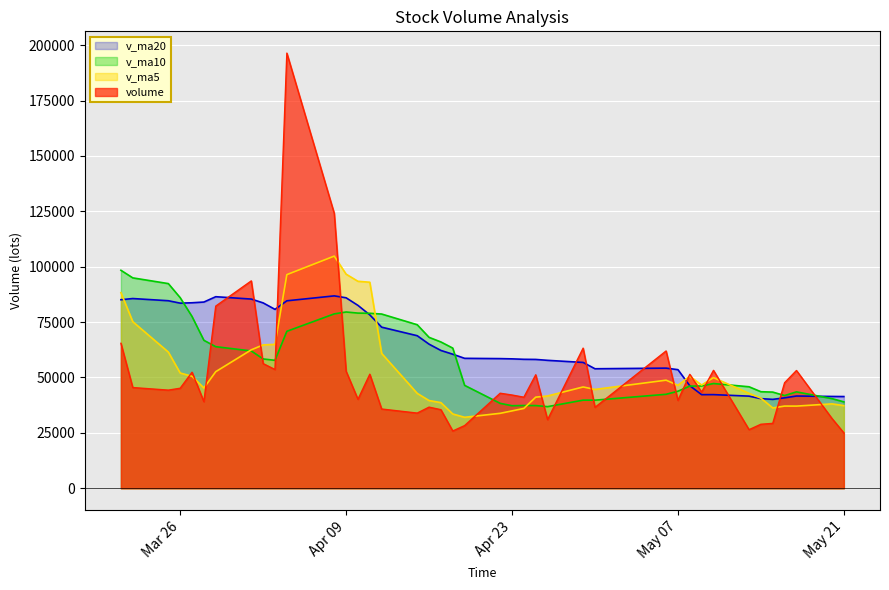

Reading right to left, list all the values displayed in this chart.

volume: 2019-03-21=65422.6	2019-03-22=45453.0	2019-03-25=44286.3	2019-03-26=45143.5	2019-03-27=52362.3	2019-03-28=39076.4	2019-03-29=82212.9	2019-04-01=93594.4	2019-04-02=56258.1	2019-04-03=53583.6	2019-04-04=196406.3	2019-04-08=124058.4	2019-04-09=52835.6	2019-04-10=40146.3	2019-04-11=51470.1	2019-04-12=35766.9	2019-04-15=33922.8	2019-04-16=36614.2	2019-04-17=35454.8	2019-04-18=25847.7	2019-04-19=28281.7	2019-04-22=42886.1	2019-04-23=42080.8	2019-04-24=41089.5	2019-04-25=51211.4	2019-04-26=30952.5	2019-04-29=63239.6	2019-04-30=36507.1	2019-05-06=61965.9	2019-05-07=39663.9	2019-05-08=51408.5	2019-05-09=43402.0	2019-05-10=53212.8	2019-05-13=26444.5	2019-05-14=28881.0	2019-05-15=29287.1	2019-05-16=47624.4	2019-05-17=53141.1	2019-05-20=31472.5	2019-05-21=24983.0
v_ma5: 2019-03-21=88288.2	2019-03-22=75181.5	2019-03-25=61454.7	2019-03-26=52015.9	2019-03-27=50533.5	2019-03-28=45264.3	2019-03-29=52616.3	2019-04-01=62477.9	2019-04-02=64700.8	2019-04-03=64945.1	2019-04-04=96411.1	2019-04-08=104780.2	2019-04-09=96628.4	2019-04-10=93406.0	2019-04-11=92983.3	2019-04-12=60855.4	2019-04-15=42828.3	2019-04-16=39584.1	2019-04-17=38645.8	2019-04-18=33521.3	2019-04-19=32024.2	2019-04-22=33816.9	2019-04-23=34910.2	2019-04-24=36037.2	2019-04-25=41109.9	2019-04-26=41644.1	2019-04-29=45714.8	2019-04-30=44600.0	2019-05-06=48775.3	2019-05-07=46465.8	2019-05-08=50557.0	2019-05-09=46589.5	2019-05-10=49930.6	2019-05-13=42826.3	2019-05-14=40669.8	2019-05-15=36245.5	2019-05-16=37090.0	2019-05-17=37075.6	2019-05-20=38081.2	2019-05-21=37301.6
v_ma10: 2019-03-21=98371.8	2019-03-22=94951.9	2019-03-25=92368.3	2019-03-26=86013.1	2019-03-27=77518.9	2019-03-28=66776.2	2019-03-29=63898.9	2019-04-01=61966.3	2019-04-02=58358.4	2019-04-03=57739.3	2019-04-04=70837.7	2019-04-08=78698.2	2019-04-09=79553.1	2019-04-10=79053.4	2019-04-11=78964.2	2019-04-12=78633.3	2019-04-15=73804.2	2019-04-16=68106.2	2019-04-17=66025.9	2019-04-18=63252.3	2019-04-19=46439.8	2019-04-22=38322.6	2019-04-23=37247.1	2019-04-24=37341.5	2019-04-25=37315.6	2019-04-26=36834.2	2019-04-29=39765.8	2019-04-30=39755.1	2019-05-06=42406.2	2019-05-07=43787.8	2019-05-08=46100.5	2019-05-09=46152.1	2019-05-10=47265.3	2019-05-13=45800.8	2019-05-14=43567.8	2019-05-15=43401.2	2019-05-16=41839.7	2019-05-17=43503.1	2019-05-20=40453.8	2019-05-21=38985.7
v_ma20: 2019-03-21=85092.1	2019-03-22=85624.6	2019-03-25=84635.7	2019-03-26=83542.9	2019-03-27=83713.8	2019-03-28=84042.6	2019-03-29=86448.9	2019-04-01=85383.4	2019-04-02=83657.1	2019-04-03=80737.4	2019-04-04=84604.7	2019-04-08=86825.1	2019-04-09=85960.7	2019-04-10=82533.2	2019-04-11=78241.6	2019-04-12=72704.7	2019-04-15=68851.6	2019-04-16=65036.2	2019-04-17=62192.1	2019-04-18=60495.8	2019-04-19=58638.8	2019-04-22=58510.4	2019-04-23=58400.1	2019-04-24=58197.4	2019-04-25=58139.9	2019-04-26=57733.7	2019-04-29=56785.0	2019-04-30=53930.7	2019-05-06=54216.1	2019-05-07=53520.1	2019-05-08=46270.2	2019-05-09=42237.4	2019-05-10=42256.2	2019-05-13=41571.1	2019-05-14=40441.7	2019-05-15=40117.7	2019-05-16=40802.8	2019-05-17=41629.1	2019-05-20=41430.0	2019-05-21=41386.8